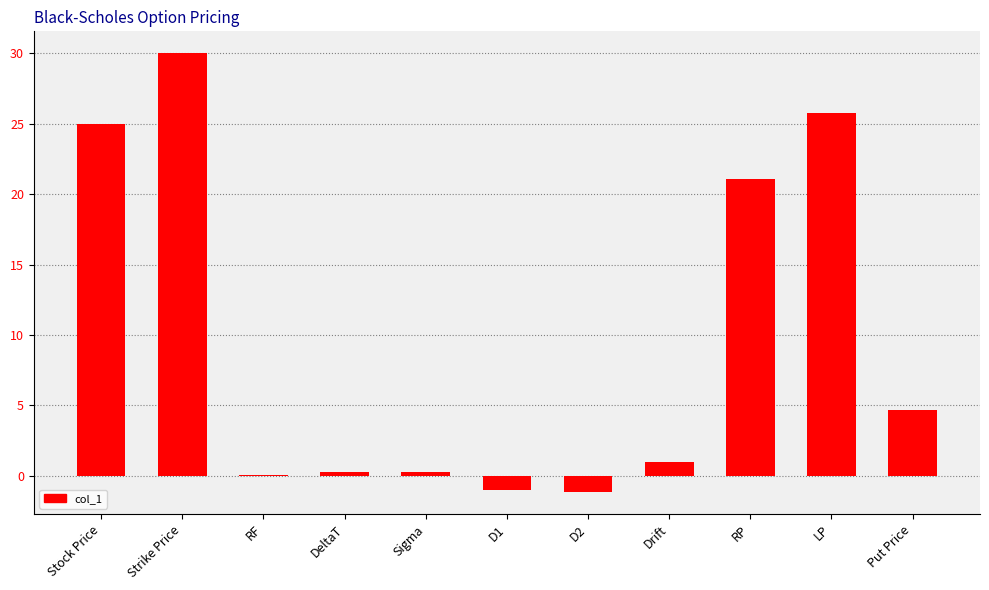

Count the number of data series in this chart.

1